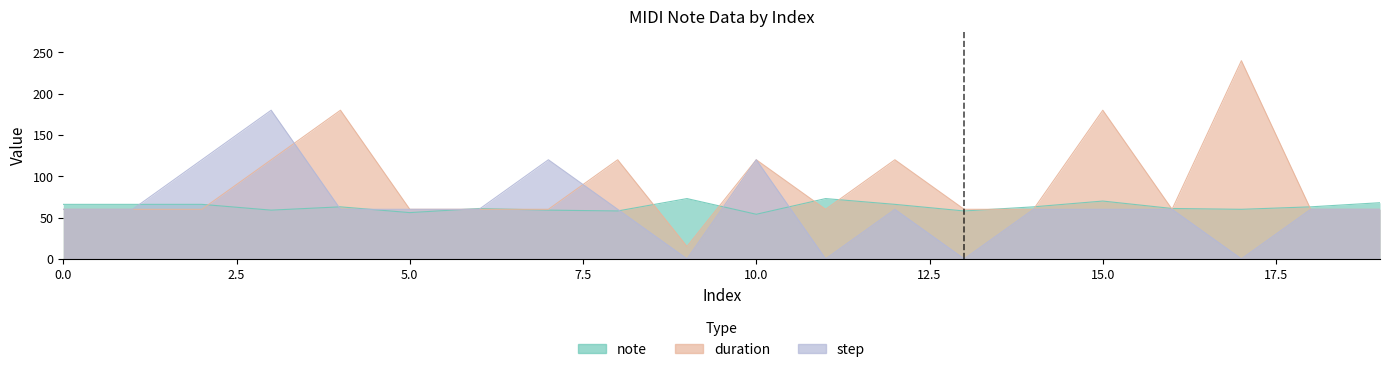

Reading left to right, what are all the values shown in this chart?

note: 66	66	66	59	63	56	61	59	58	73	54	73	66	58	63	70	61	60	63	68
duration: 60	60	60	120	180	60	60	60	120	15	120	60	120	60	60	180	60	240	60	60
step: 60	60	120	180	60	60	60	120	60	0	120	0	60	0	60	60	60	0	60	60